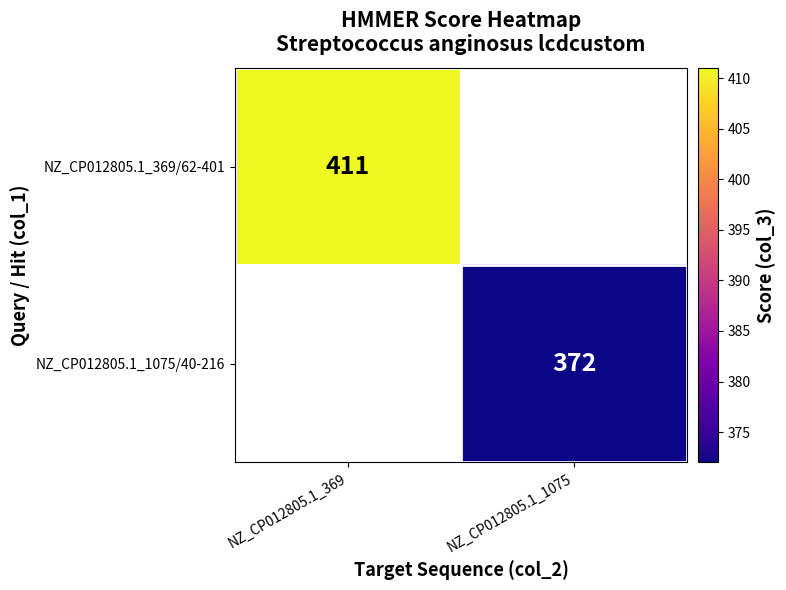

Is it true that NZ_CP012805.1_369/62-401 equals 691 at NZ_CP012805.1_369?

False